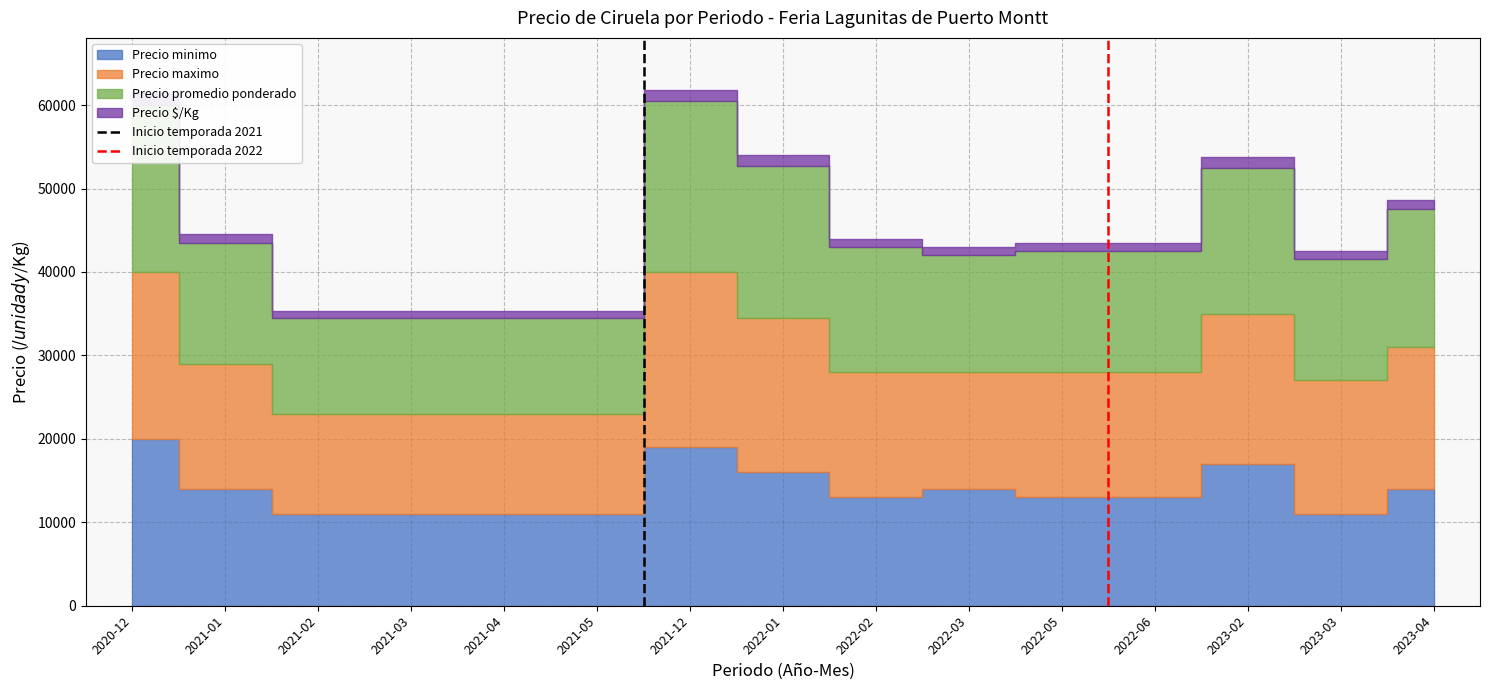

Which category has the highest value in the Inicio temporada 2022 series?

2021-01